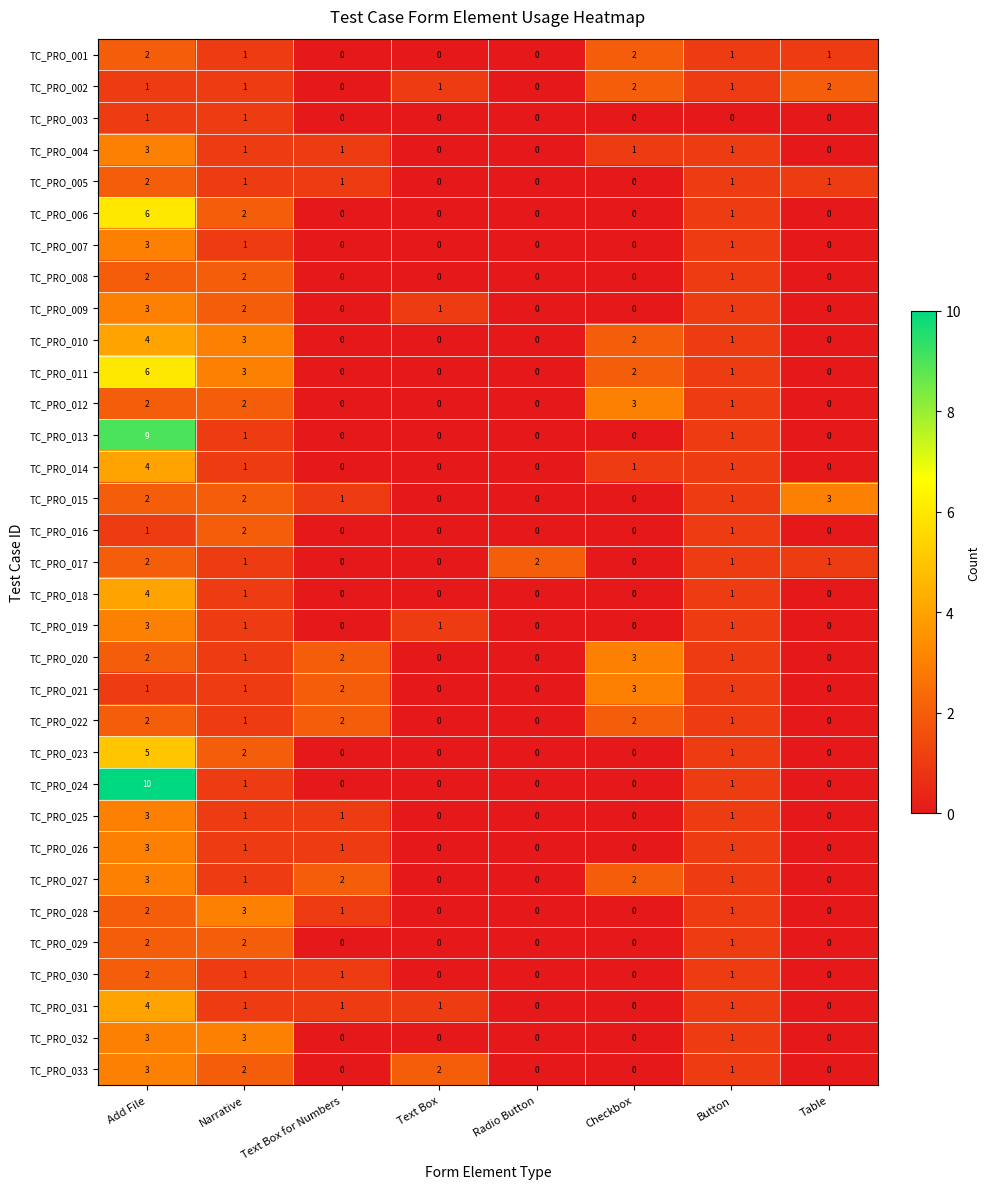

What is the highest value of the TC_PRO_010 series?

4